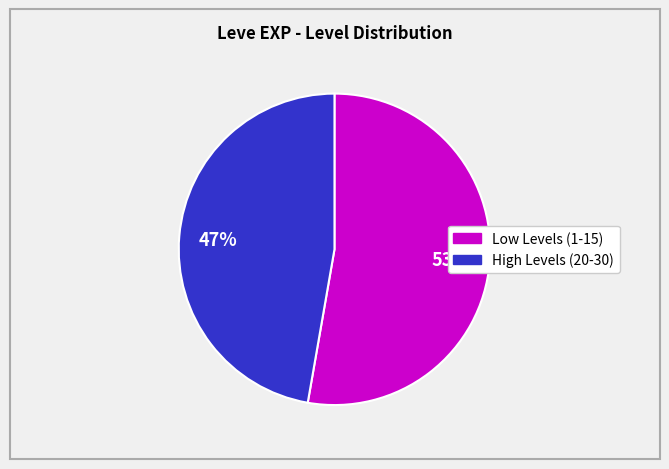

Is there a majority slice in this chart?

Yes